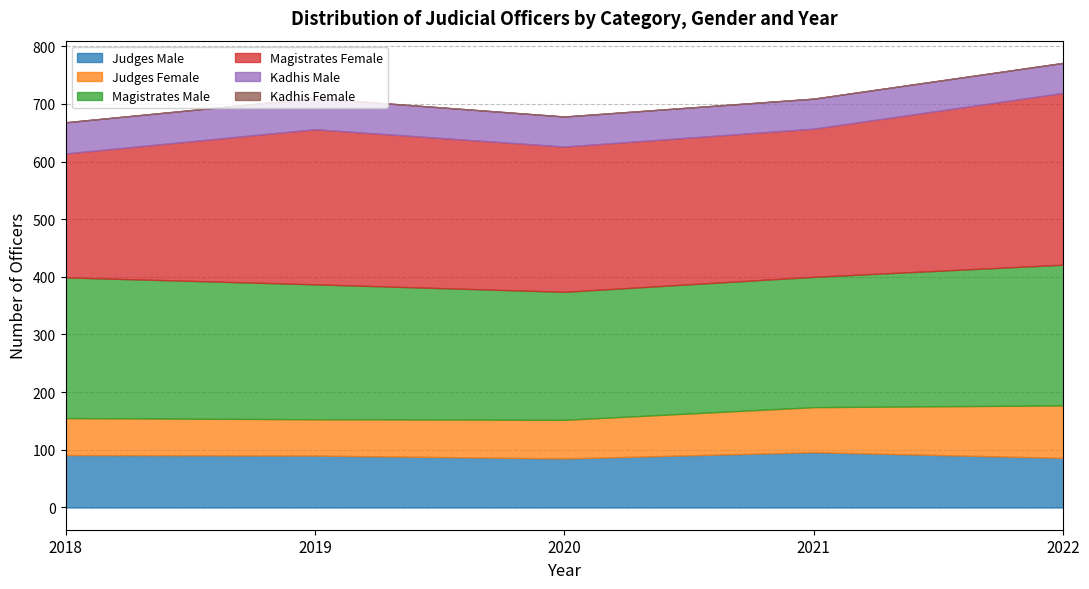

How many categories are shown in the chart?

5